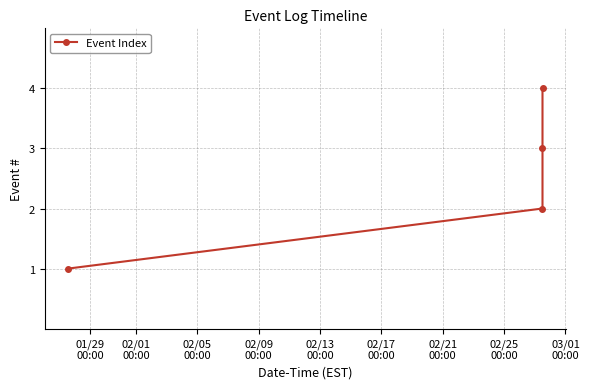

What is the difference between the maximum and minimum values?

3